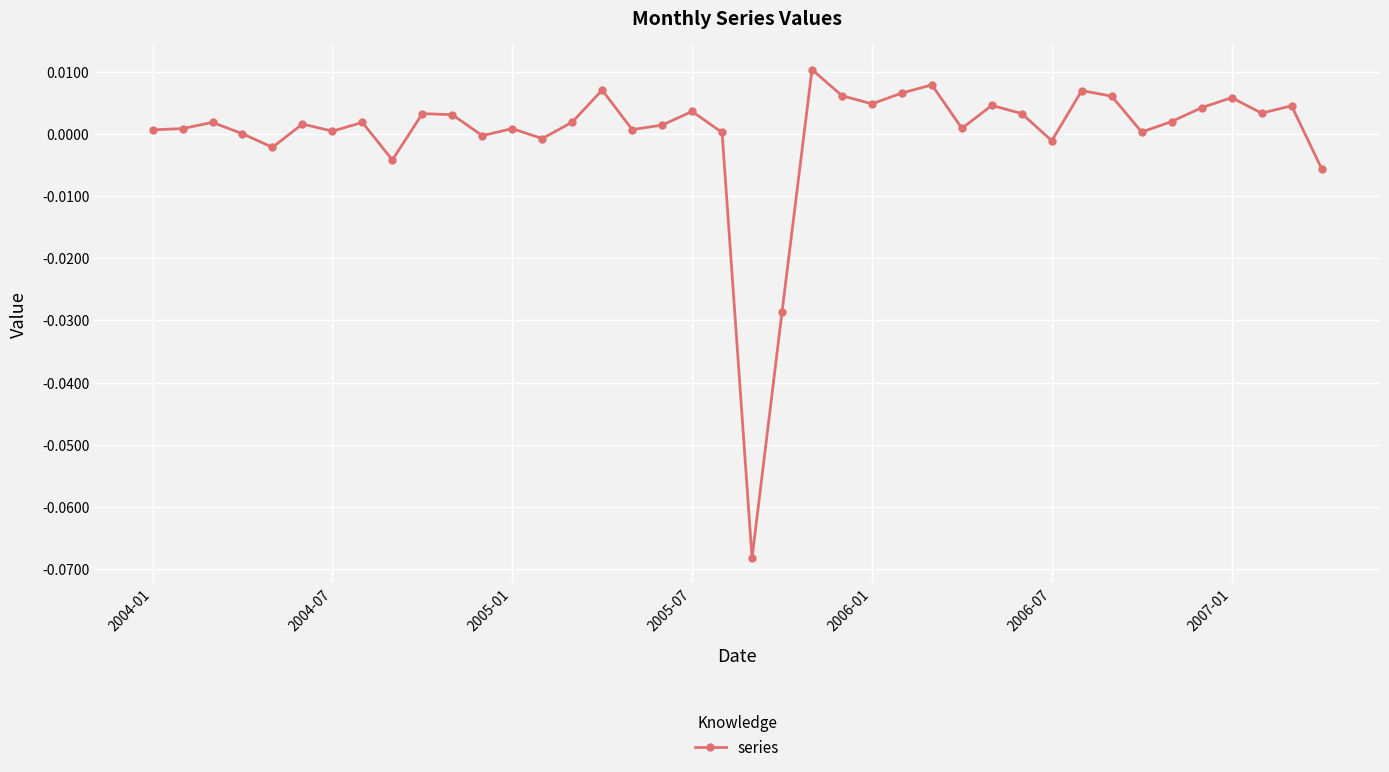

True or false: the data has more than 0 interior local peaks.

True